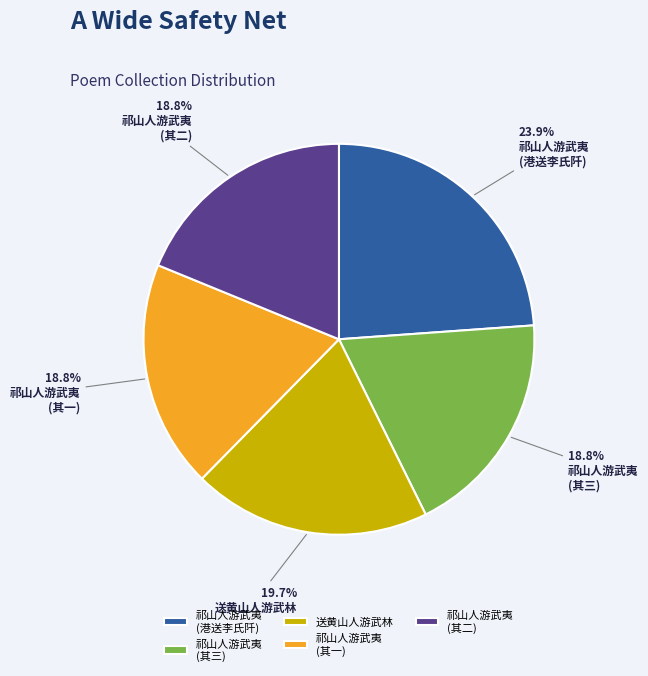

Does any single category account for the majority?

No